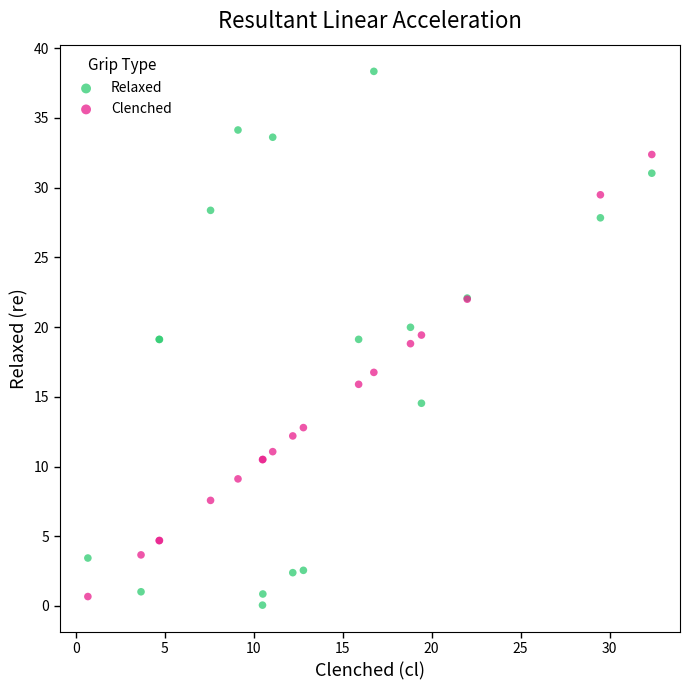

Which series contains the lowest Y value?

Relaxed